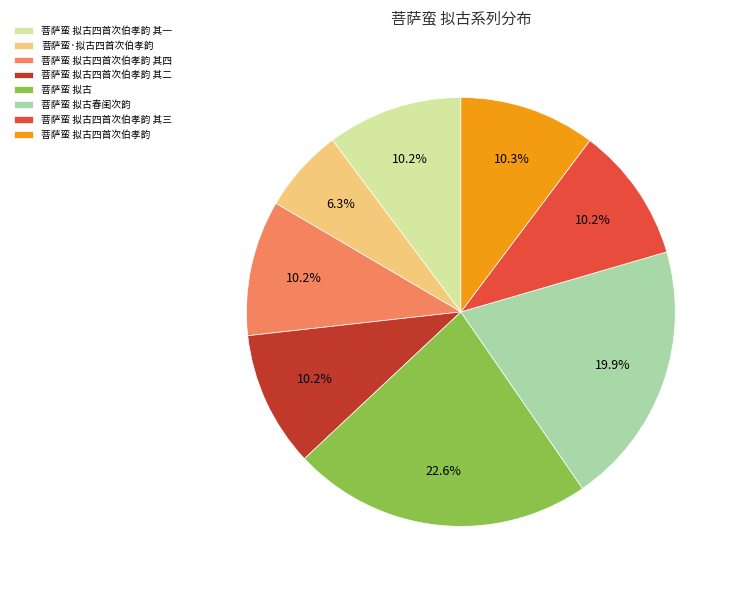

Combined, what portion of the pie is 菩萨蛮 拟古四首次伯孝韵 其一 and 菩萨蛮 拟古四首次伯孝韵 其四?

20.4%